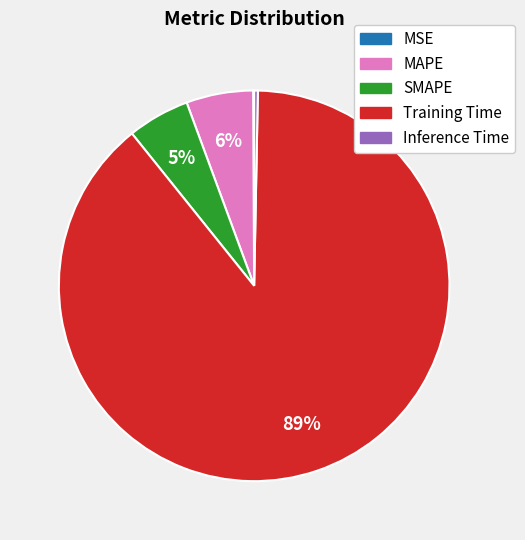

To the nearest percent, what portion does Training Time represent?

89%